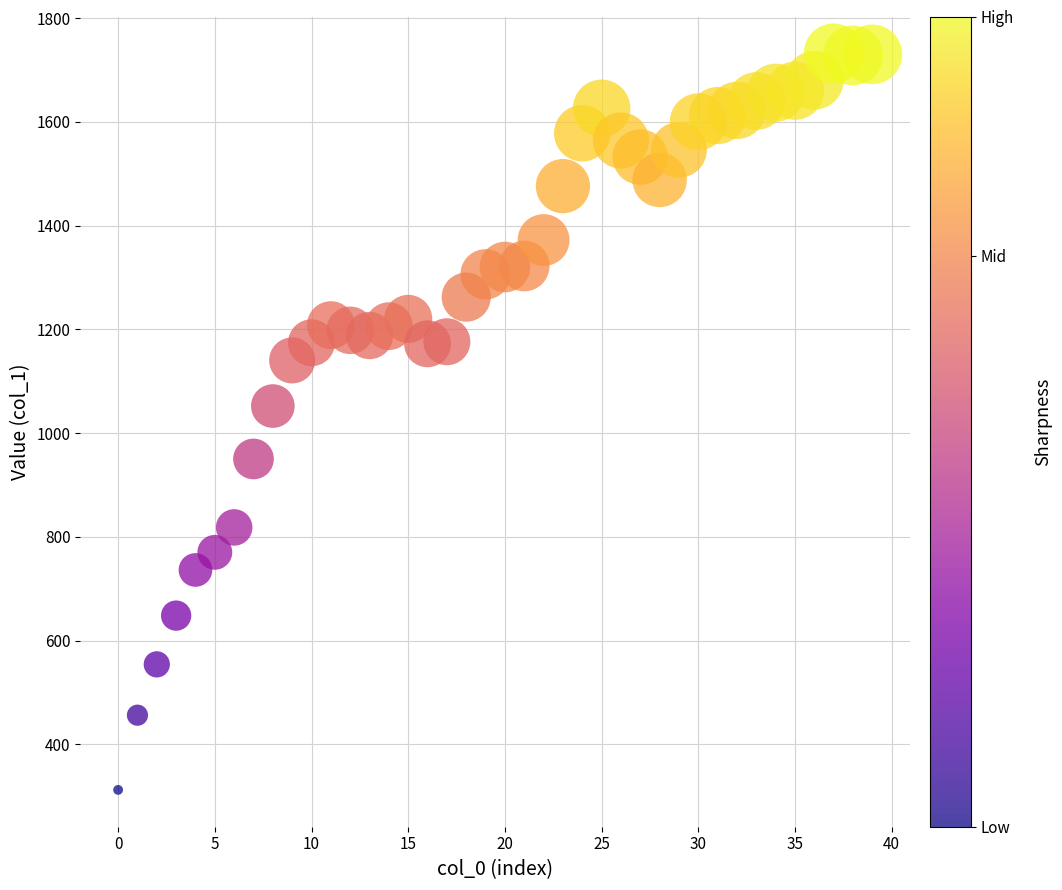

What is the range of Y values (max minus min)?

1420